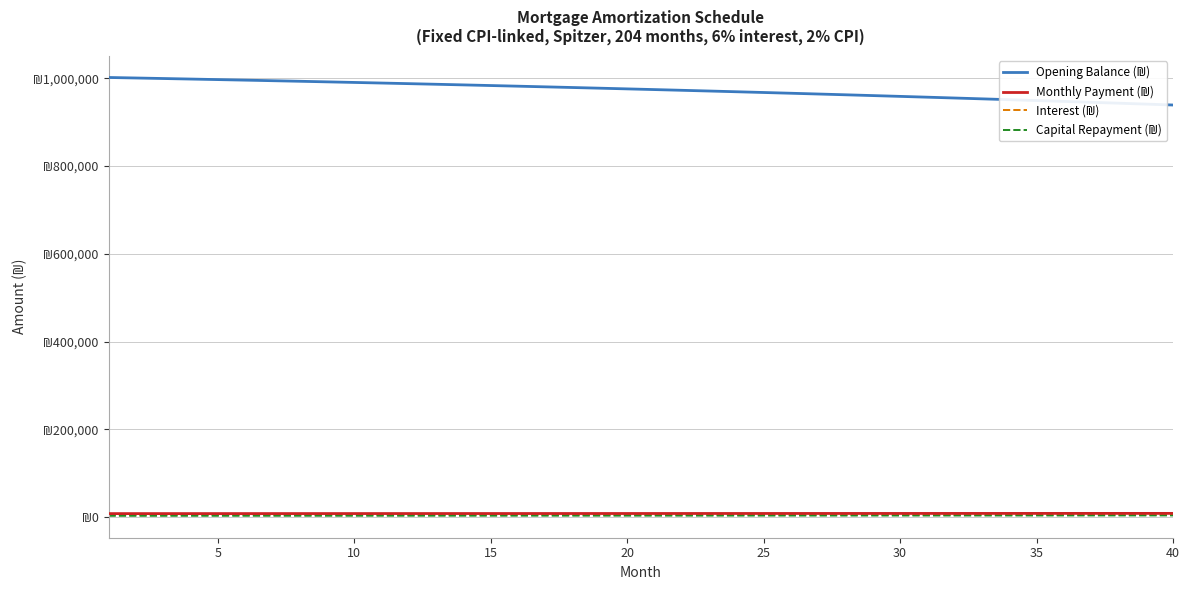

True or false: Monthly Payment (₪) and Interest (₪) cross at least once.

False